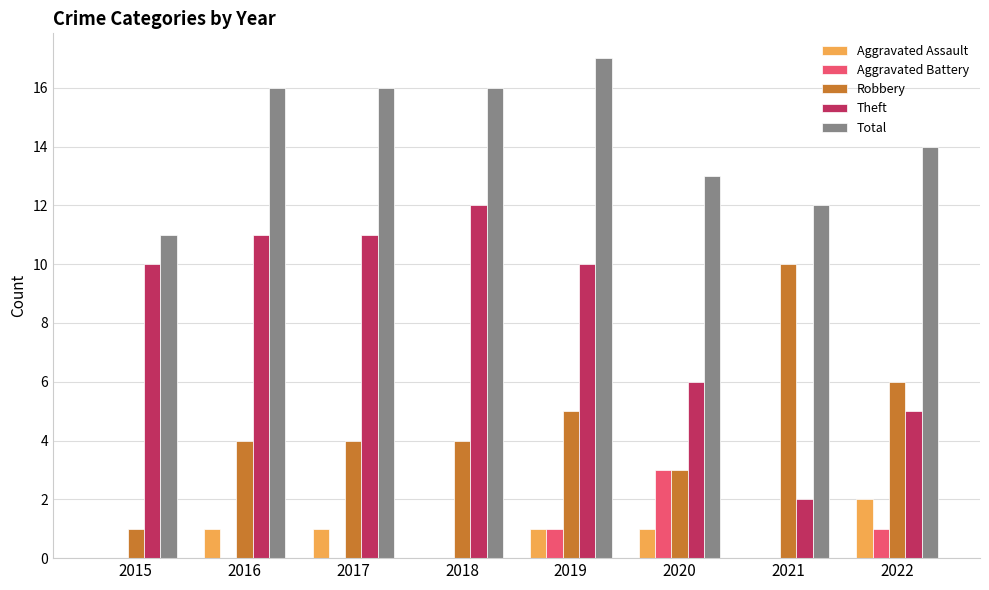

Reading left to right, list all the values displayed in this chart.

Aggravated Assault: 2015=0	2016=1	2017=1	2018=0	2019=1	2020=1	2021=0	2022=2
Aggravated Battery: 2015=0	2016=0	2017=0	2018=0	2019=1	2020=3	2021=0	2022=1
Robbery: 2015=1	2016=4	2017=4	2018=4	2019=5	2020=3	2021=10	2022=6
Theft: 2015=10	2016=11	2017=11	2018=12	2019=10	2020=6	2021=2	2022=5
Total: 2015=11	2016=16	2017=16	2018=16	2019=17	2020=13	2021=12	2022=14